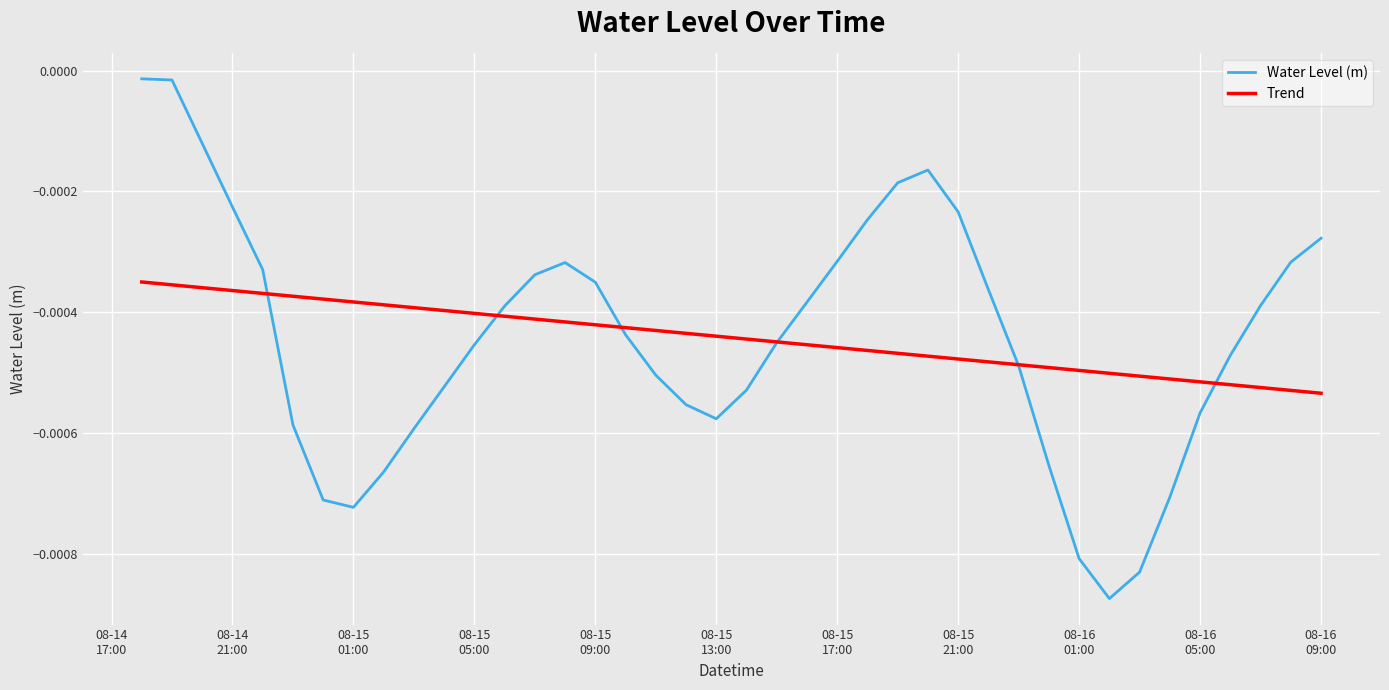

Rank the series by their maximum value, from lowest to highest.

Trend, Water Level (m)